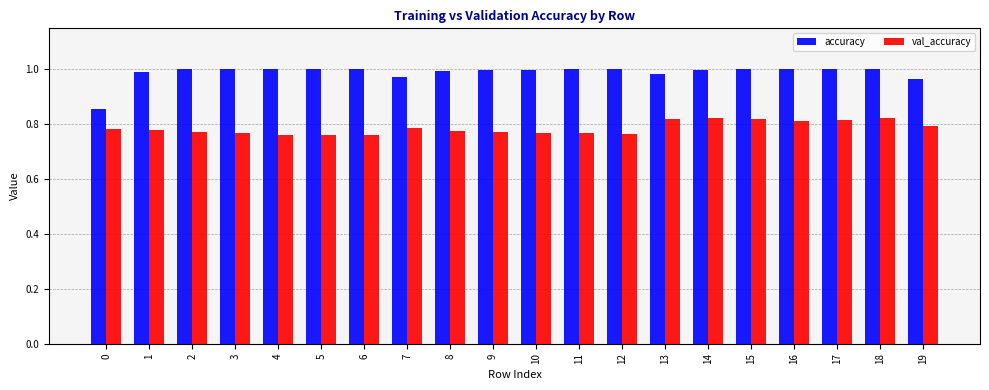

Which series has the widest spread of values?

accuracy